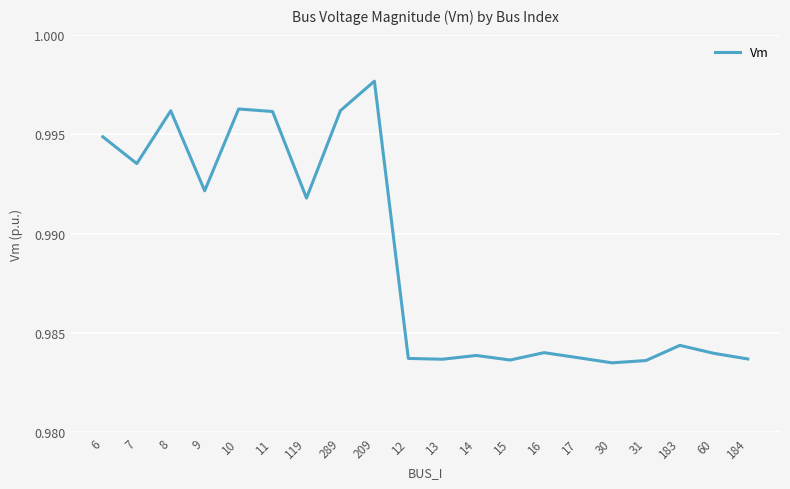

Which has a higher value, 30 or 16?

16